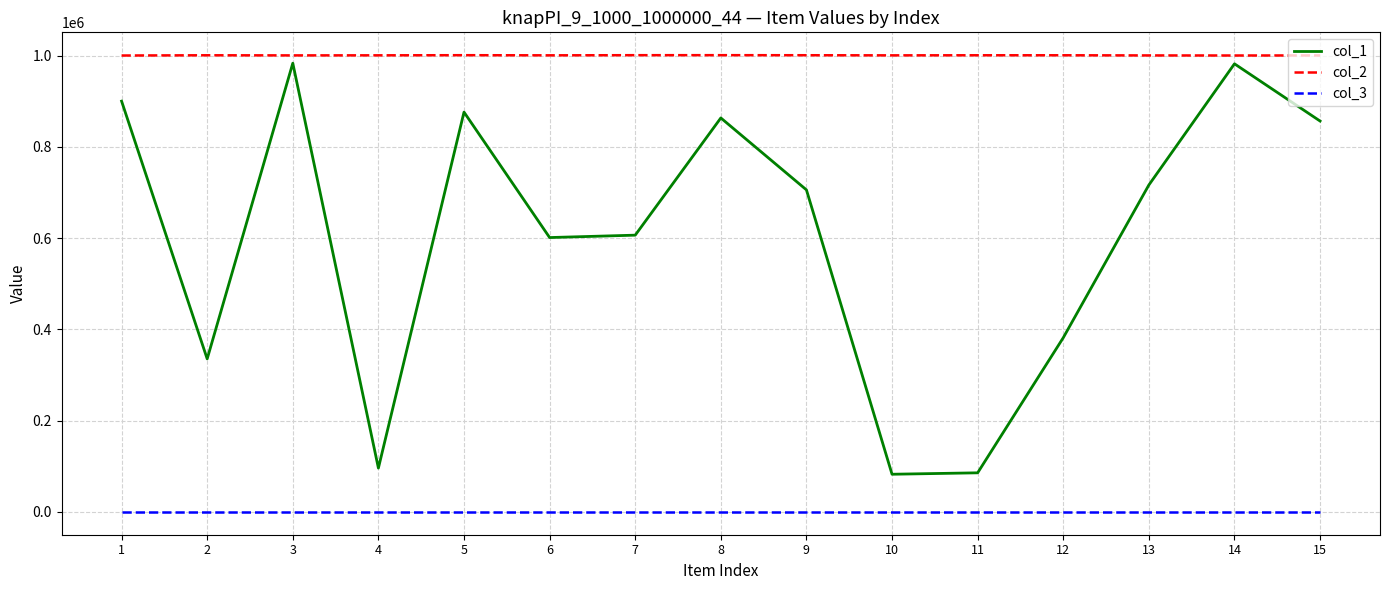

True or false: col_3 and col_2 cross at least once.

False